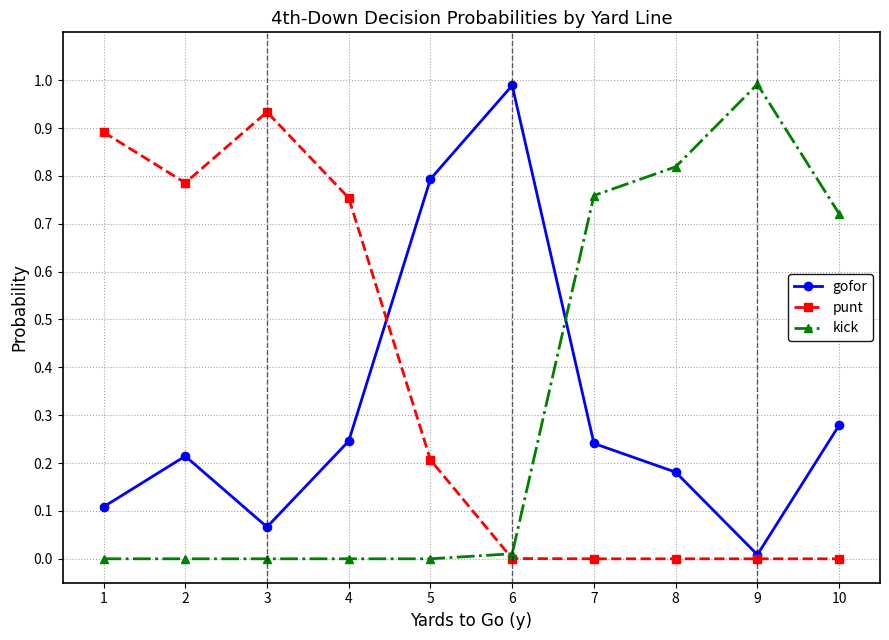

Which series changed the most between 5 and 10?

kick